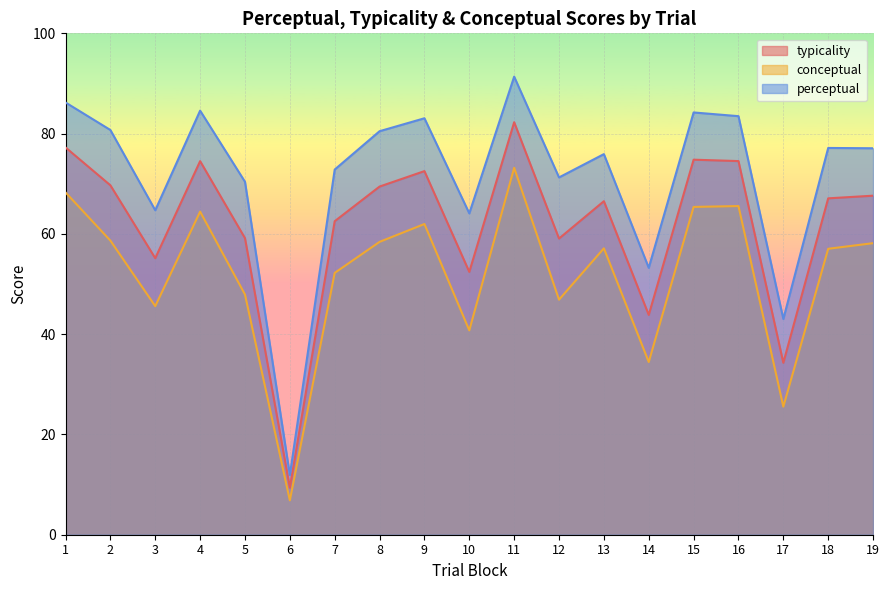

How many data points in conceptual are above 57?

11